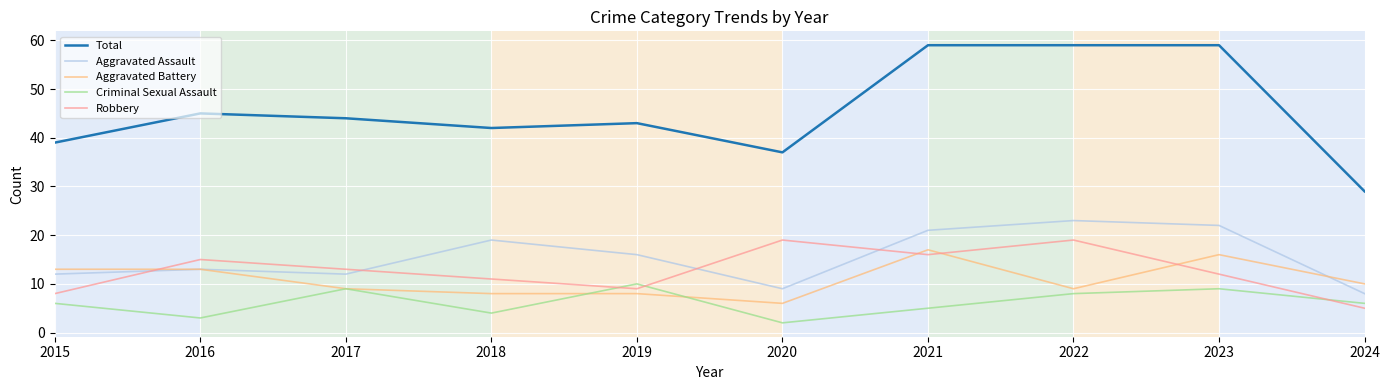

How many distinct data groups are displayed?

5